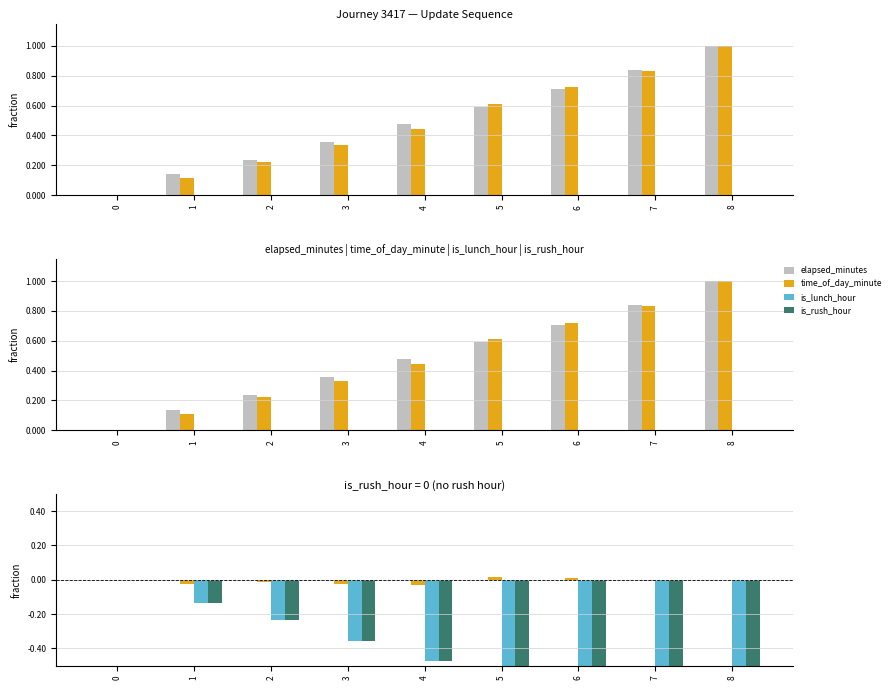

Between 7 and 3, which is larger?

7